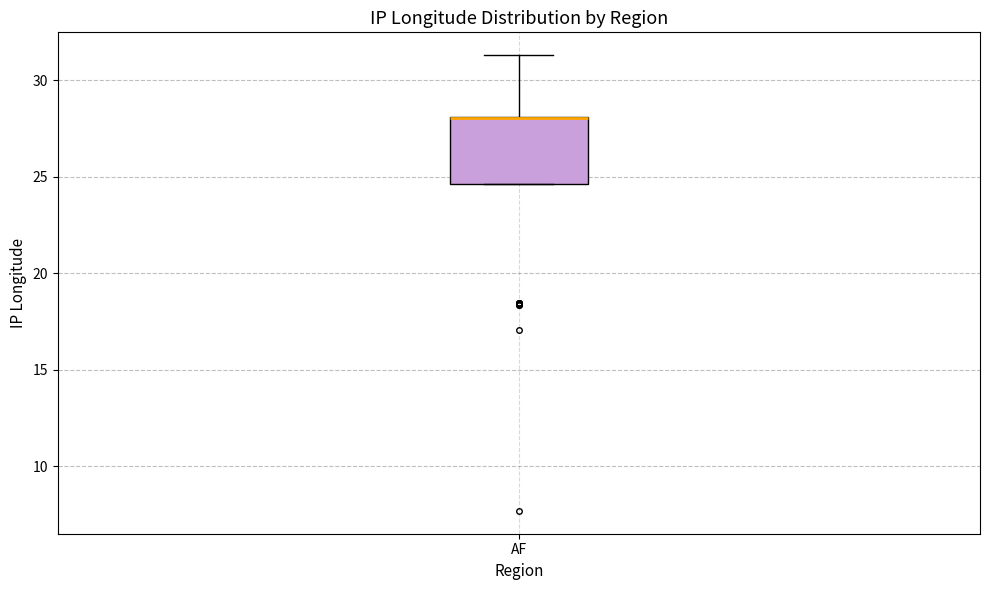

Transcribe this box plot: give where the median line is, the range the box spans, and where the two whiskers end, as read against the y-axis. The values are not printed on the chart, so give them approximately, as read against the axis.

median 28.0 (drawn on the box's upper edge), box 24.5 to 28.0, whiskers 24.5 to 31.5